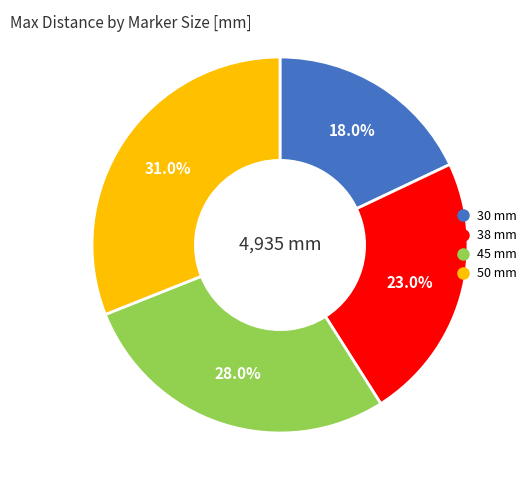

Which category has the biggest portion of the pie?

50